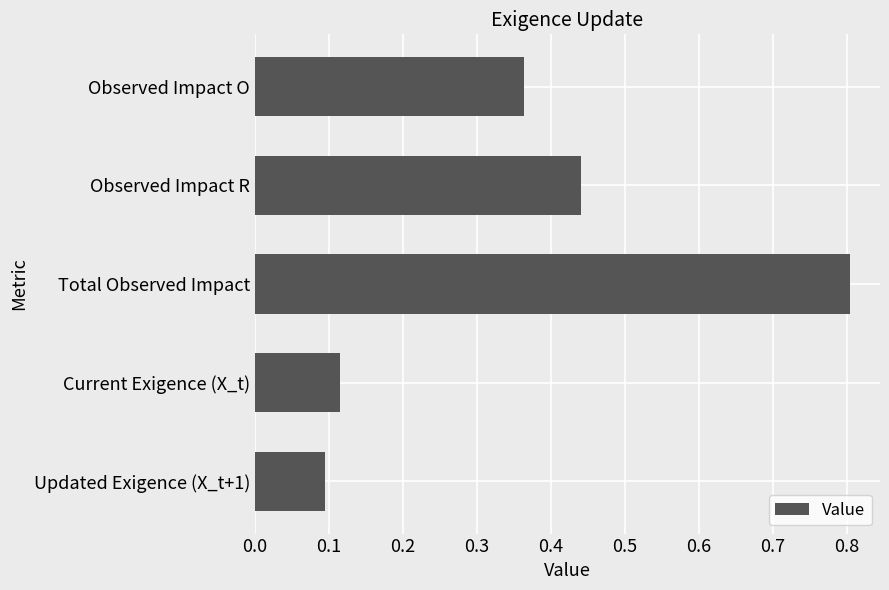

Which has a higher value, Current Exigence (X_t) or Updated Exigence (X_t+1)?

Current Exigence (X_t)